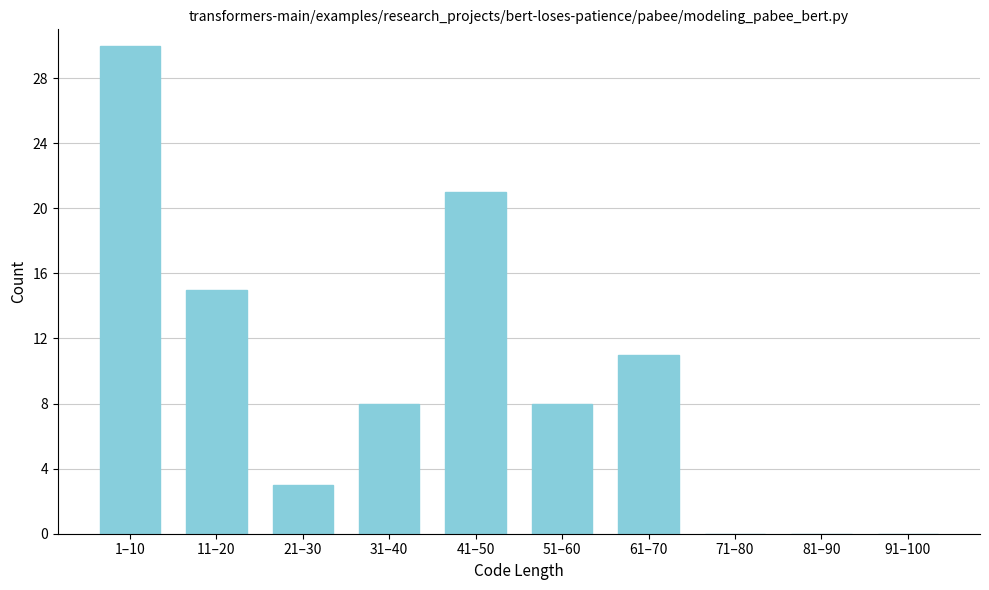

Reading right to left, extract all data points from this chart.

91–100=0	81–90=0	71–80=0	61–70=11	51–60=8	41–50=21	31–40=8	21–30=3	11–20=15	1–10=30